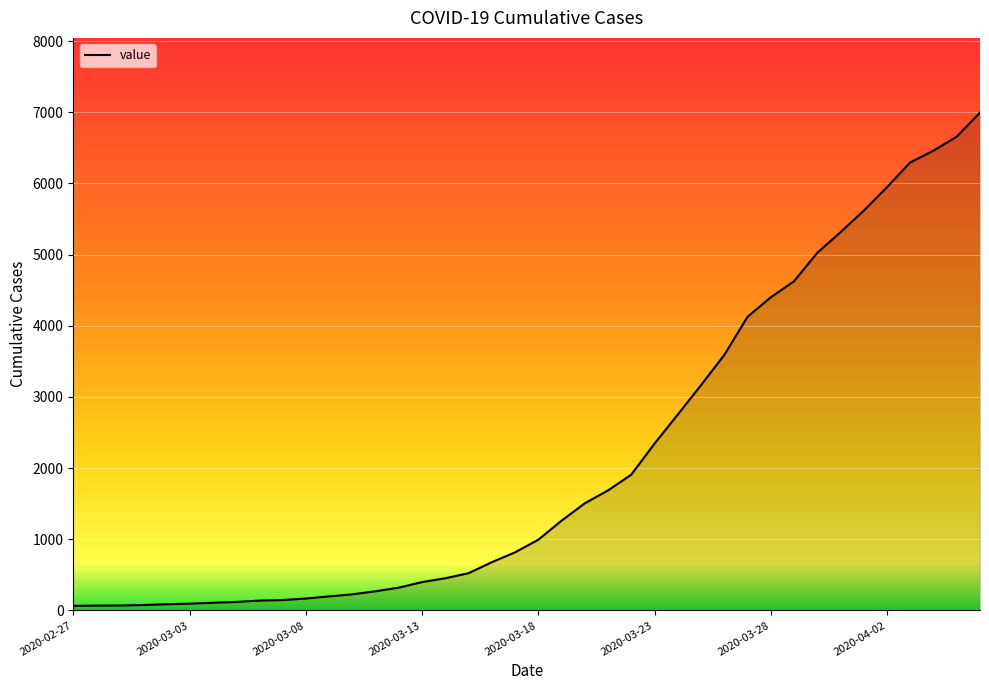

What is the maximum value shown in the chart?

6995